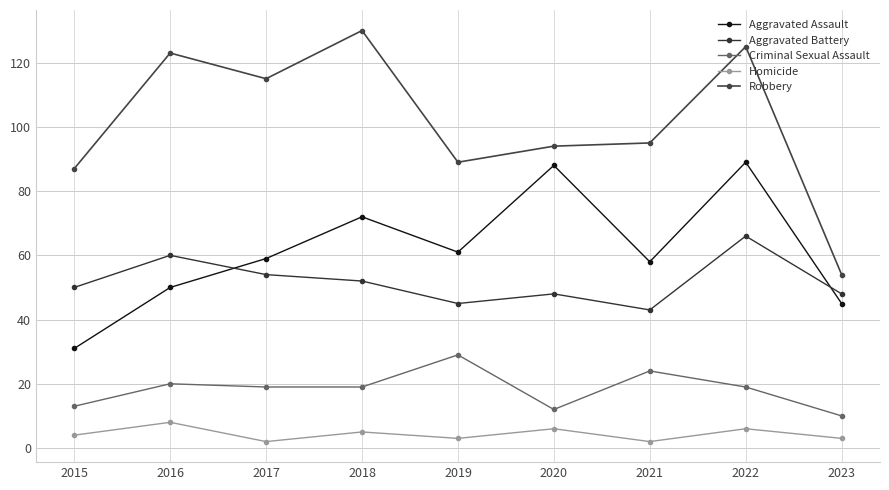

What is the total value across all series at 2019?

227